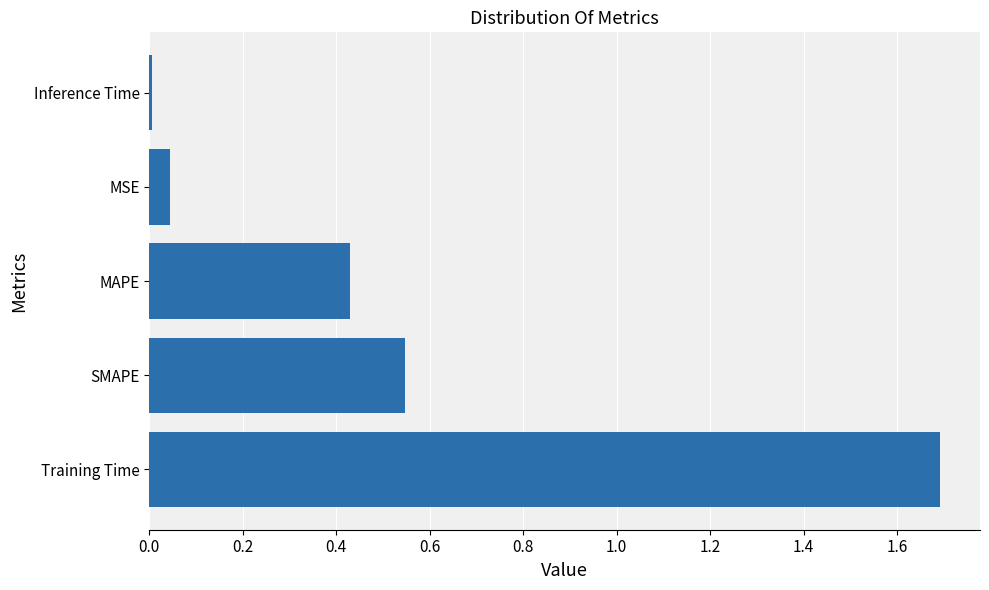

The chart shows a value of 0.8 at SMAPE. True or false?

False